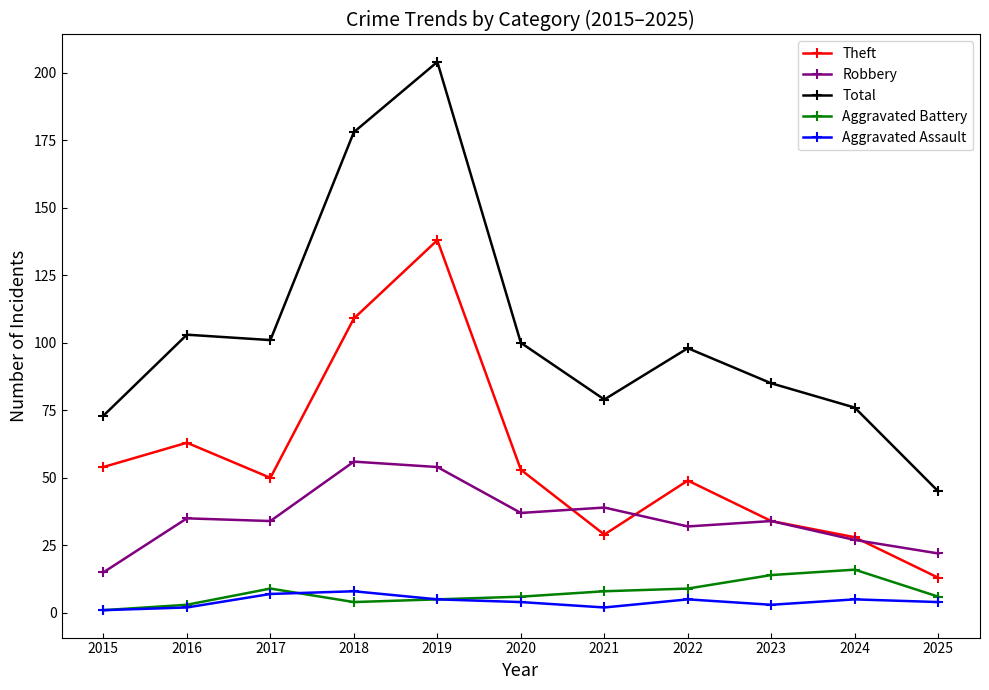

What is the value of the Robbery point at the 11th from the left?

22